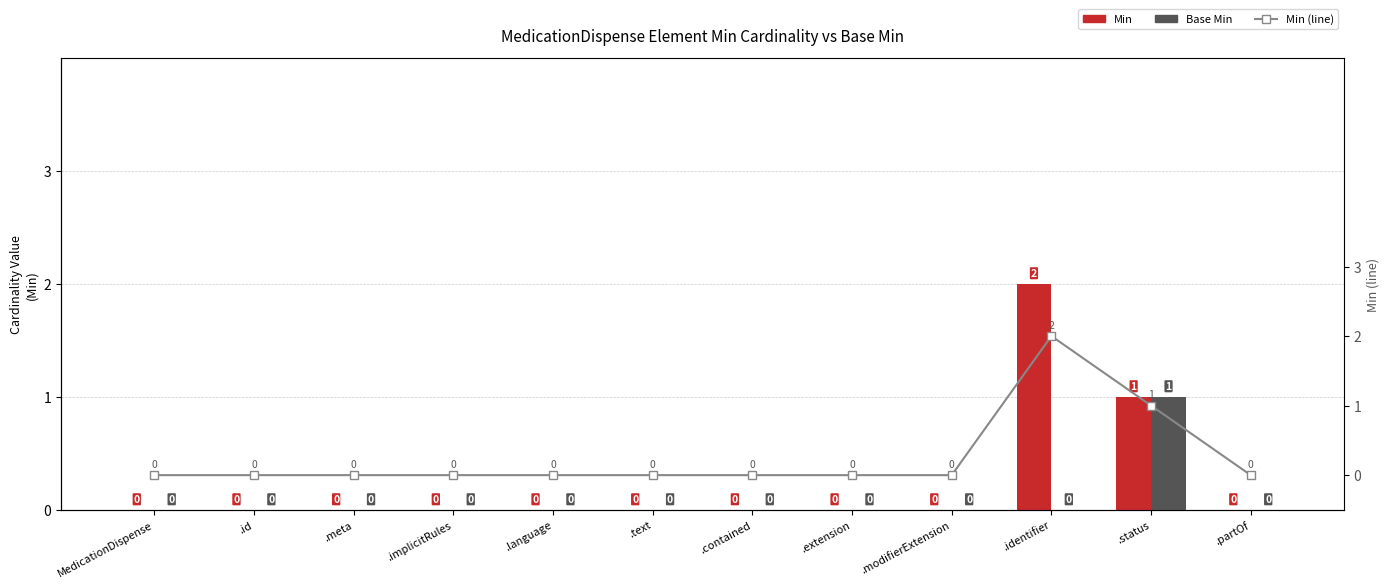

What is the highest value of the Min (line) series?

2